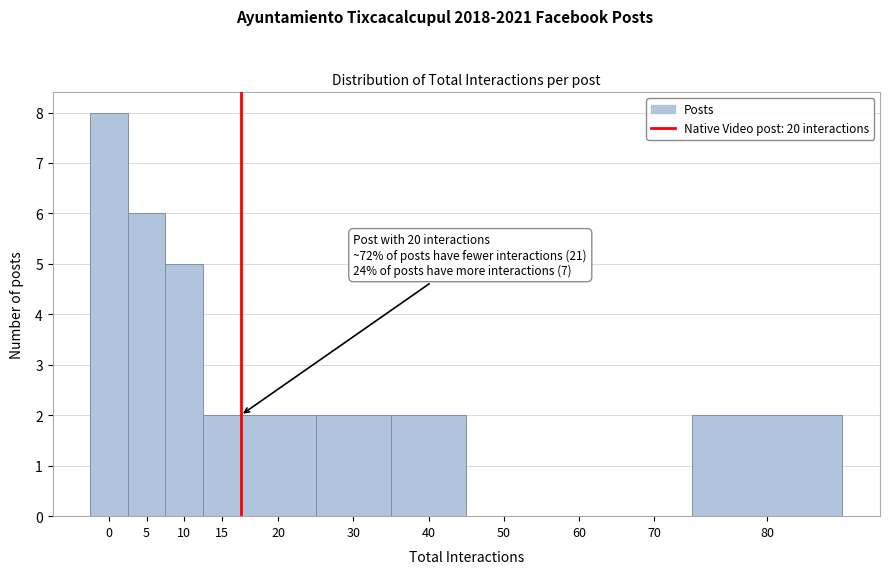

Reading left to right, transcribe all the data shown in this chart.

0=8	5=6	10=5	15=2	20=2	30=2	40=2	50=0	60=0	70=0	80=2